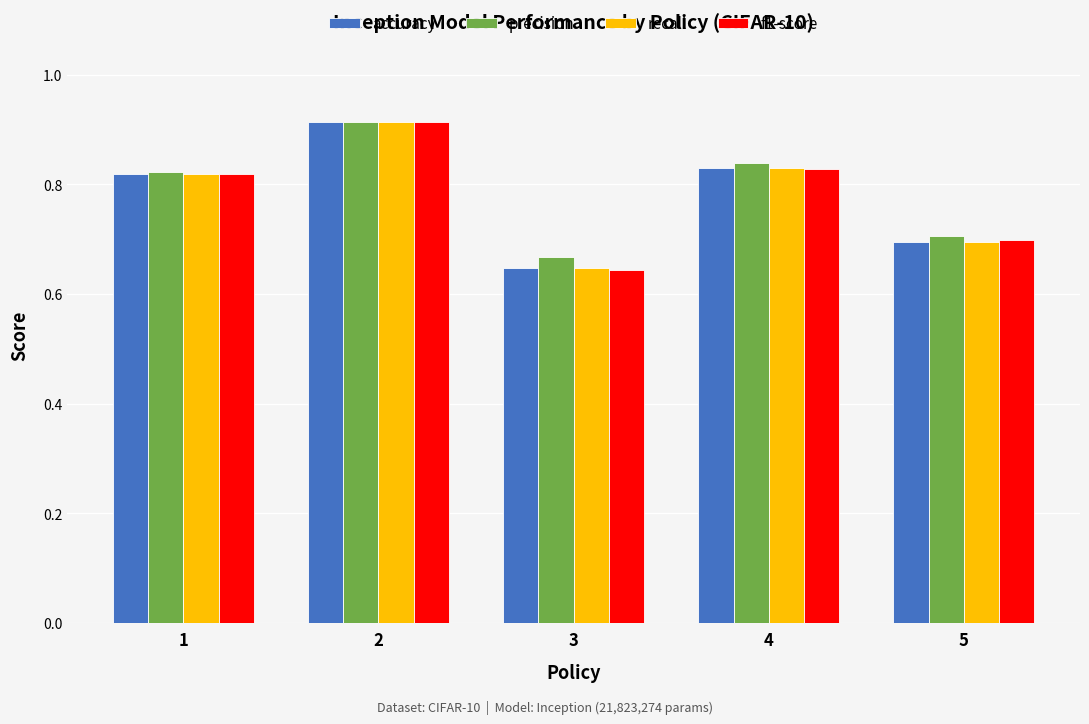

Count the number of data series in this chart.

4